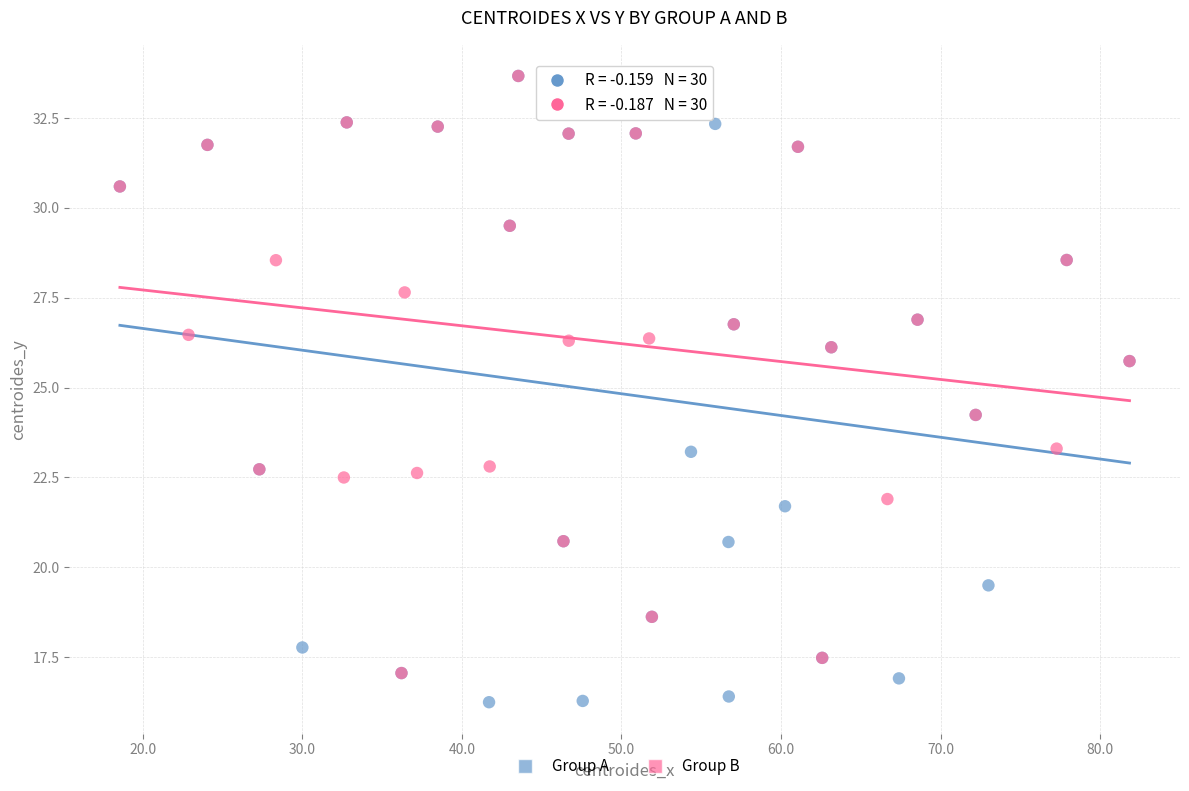

Which series has the widest spread of Y values?

Group A